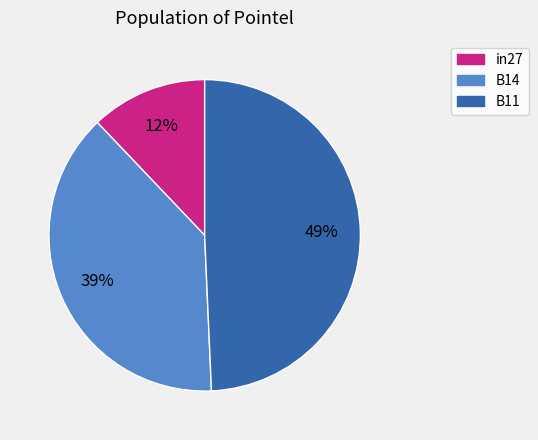

To the nearest percent, what is the difference between the largest and smallest slice percentages?

37%